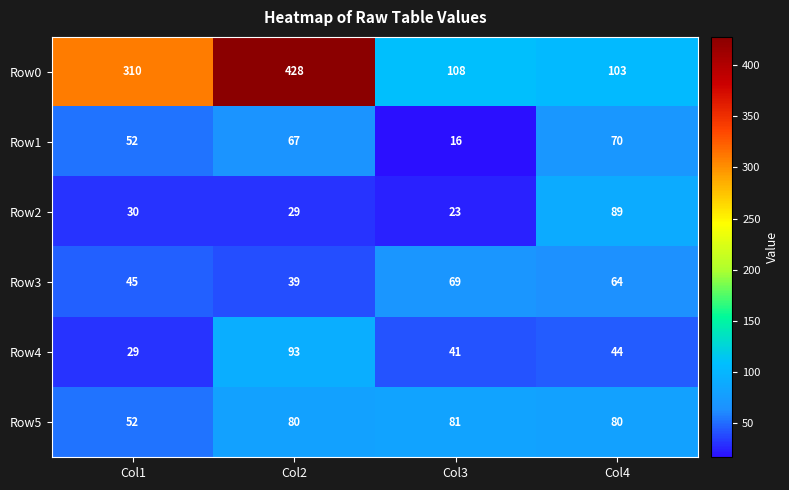

At which category does the chart reach its peak across all series?

Col2